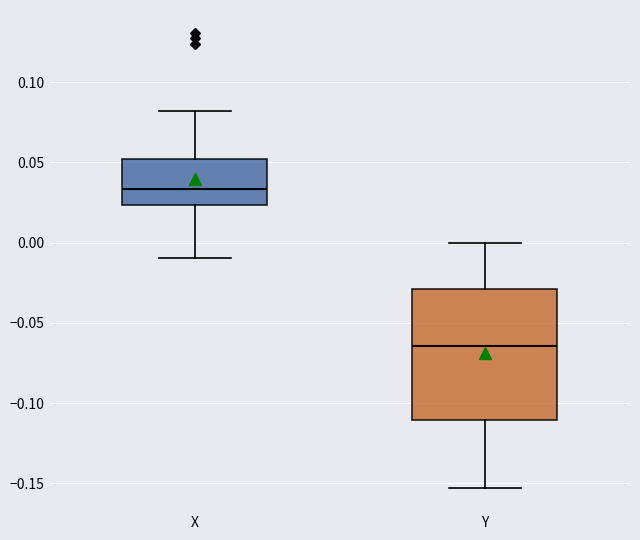

Where is the upper edge of the box for Y on the y-axis? The values are not printed on the chart, so give them approximately, as read against the axis.

-0.030